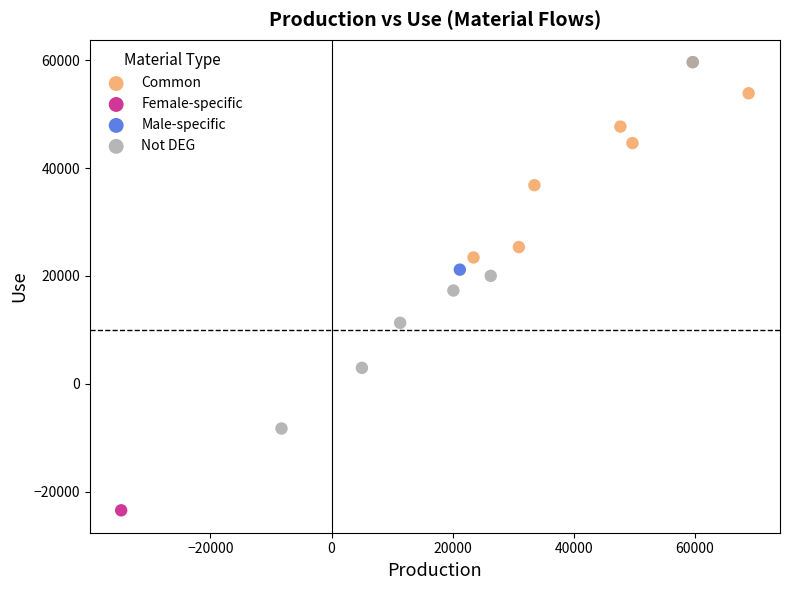

What are all the series names shown in the legend?

Common, Female-specific, Male-specific, Not DEG